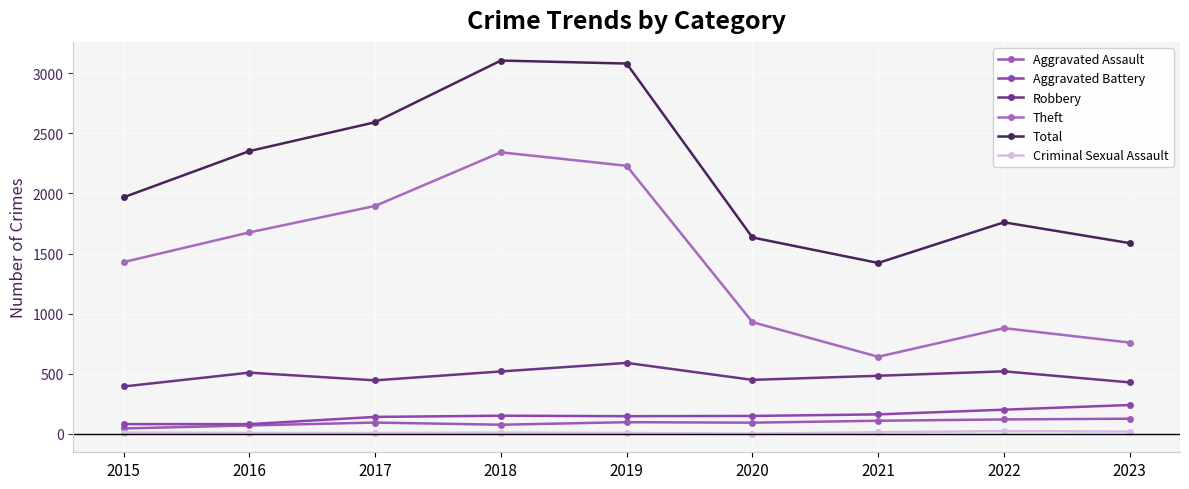

How many distinct data groups are displayed?

6